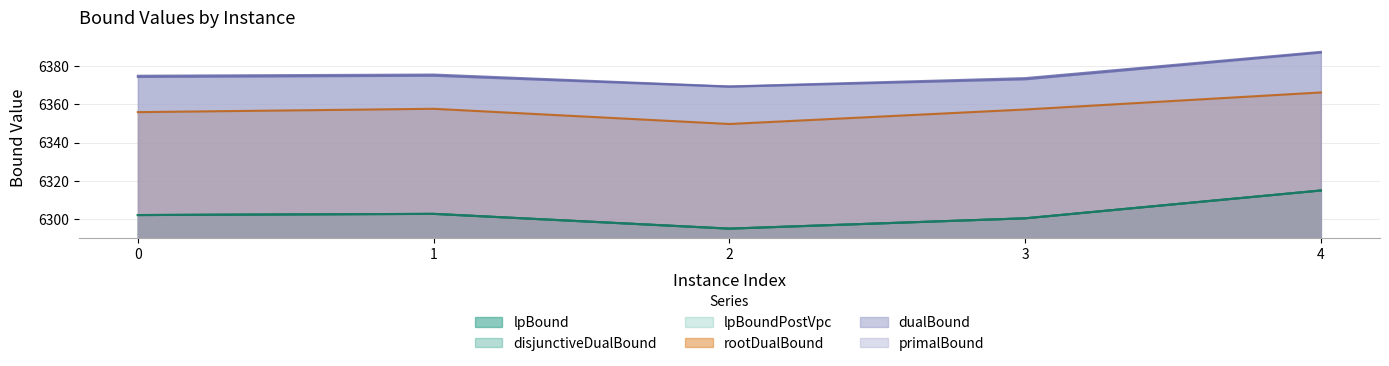

Which series has the largest total across all categories?

primalBound